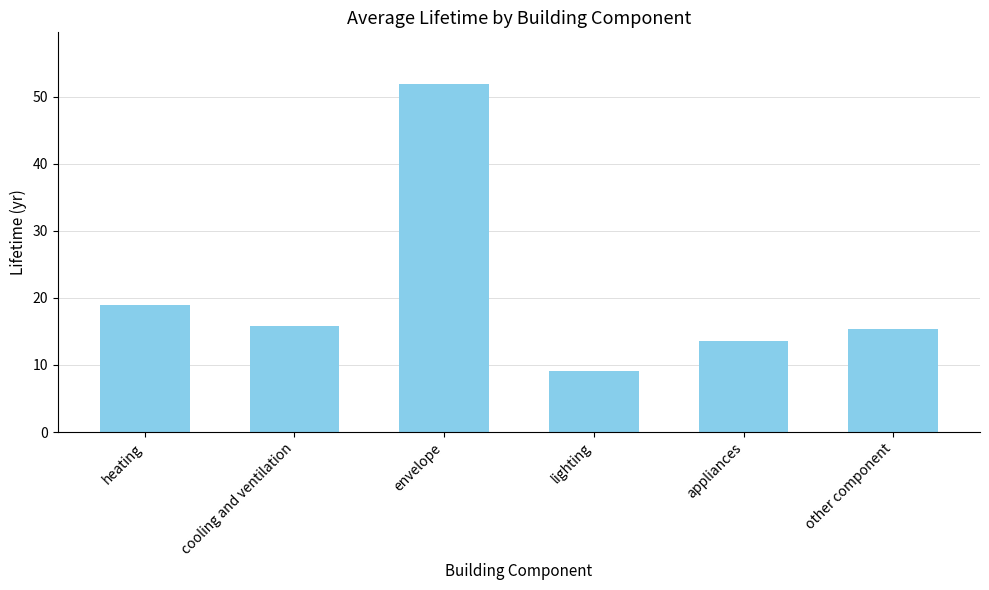

What is the average value?

20.8